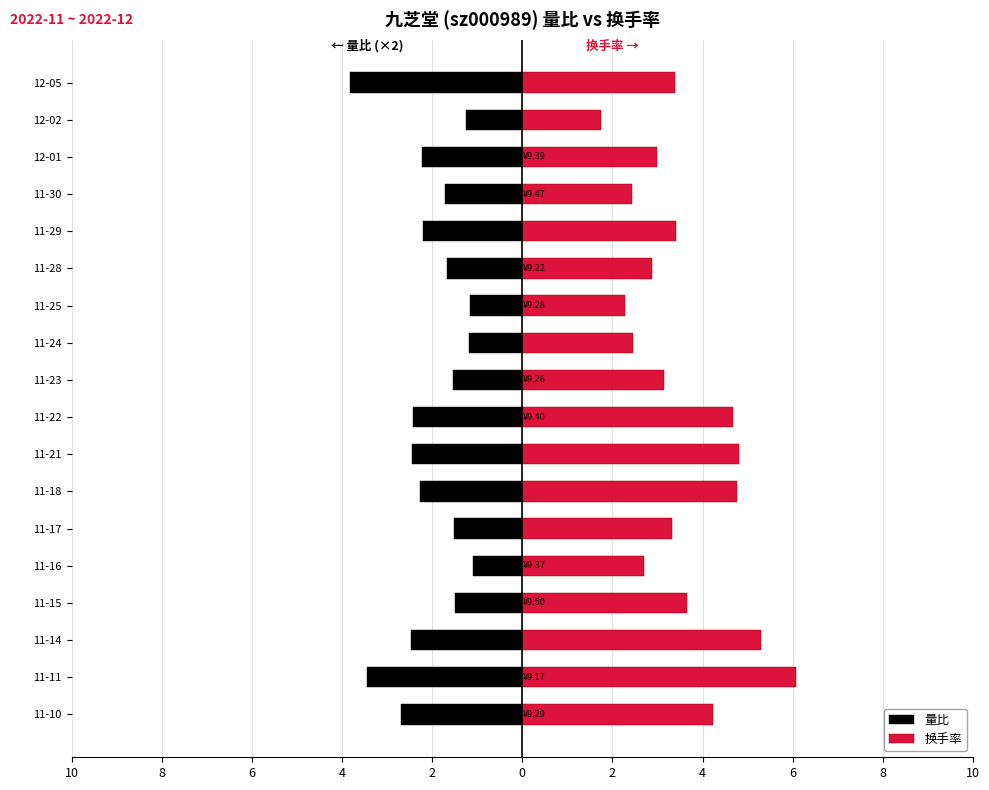

What is the sum of the 换手率 values at 17 and 6?

8.1